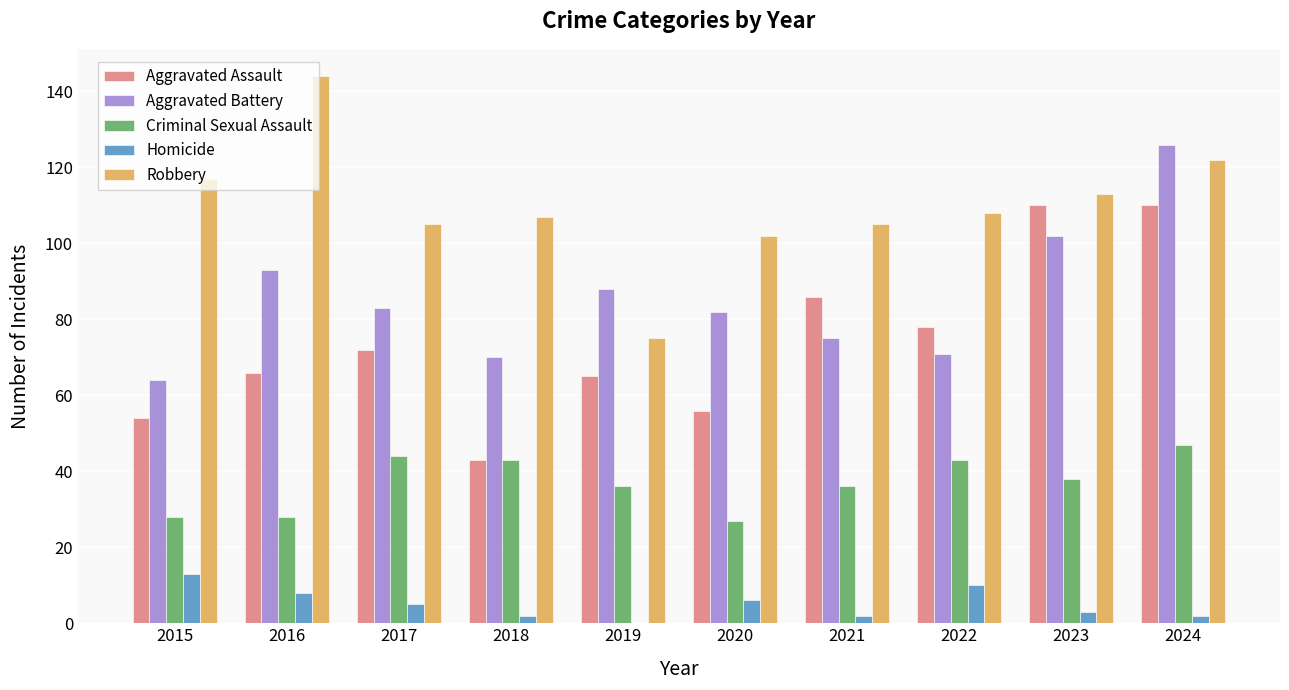

What is the highest value of the Criminal Sexual Assault series?

47